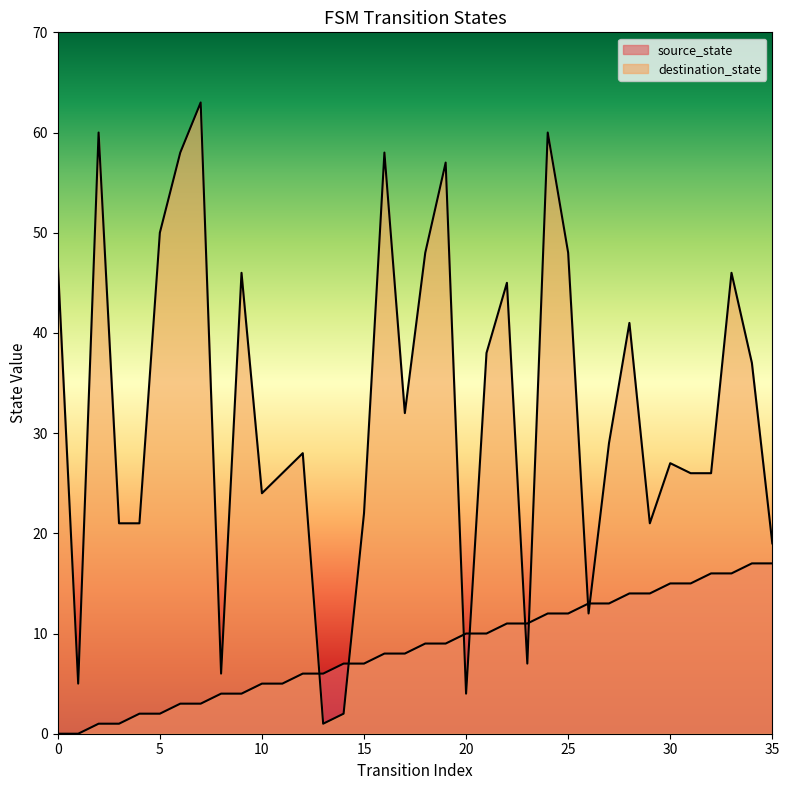

Which series has the largest total across all categories?

destination_state